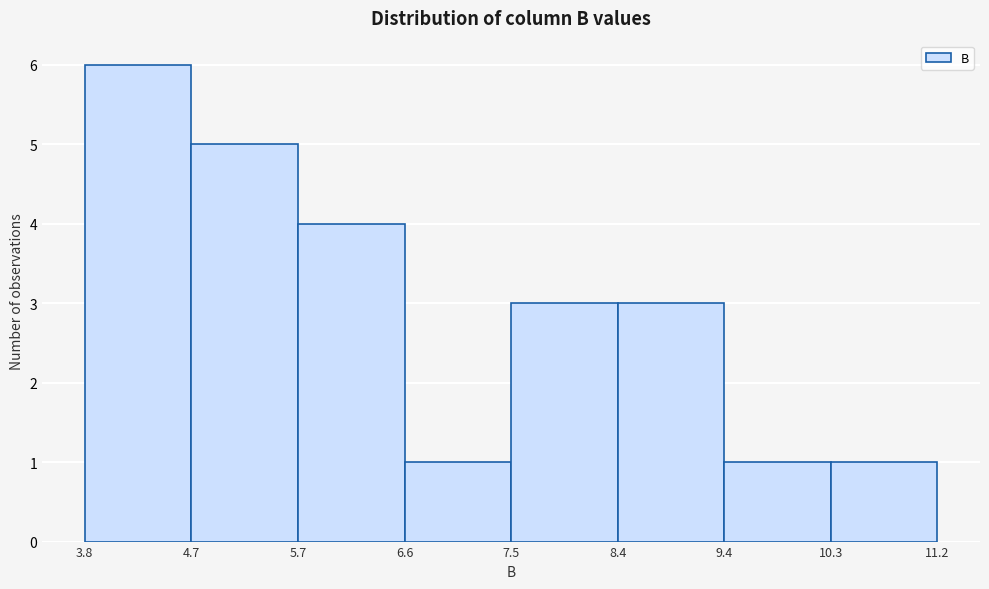

Reading left to right, transcribe this chart: for each bar, give the range it covers on the x-axis and its height. The values are not printed on the chart, so give them approximately, as read against the axis.

3.8 to 4.7: 6
4.7 to 5.7: 5
5.7 to 6.6: 4
6.6 to 7.5: 1
7.5 to 8.4: 3
8.4 to 9.4: 3
9.4 to 10.3: 1
10.3 to 11.2: 1